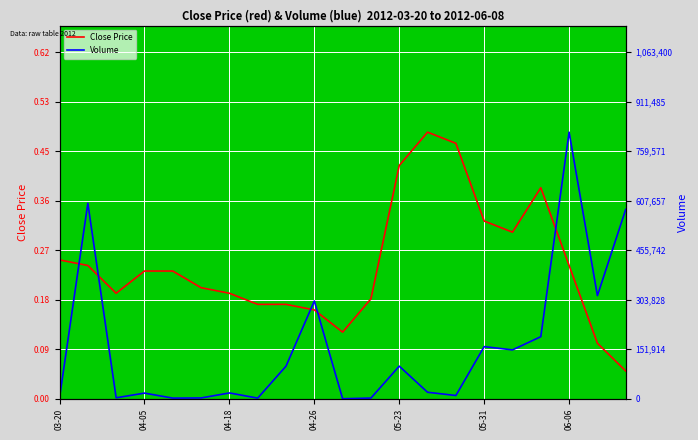

Reading right to left, extract all data points from this chart.

Close Price: 0.1	0.1	0.2	0.4	0.3	0.3	0.5	0.5	0.4	0.2	0.1	0.2	0.2	0.2	0.2	0.2	0.2	0.2	0.2	0.2	0.2
Volume: 581000.0	316500.0	818000.0	190500.0	150000.0	160000.0	10000.0	20000.0	100100.0	2200.0	100.0	300000.0	100000.0	2000.0	17900.0	2500.0	2000.0	17400.0	3000.0	600000.0	3000.0